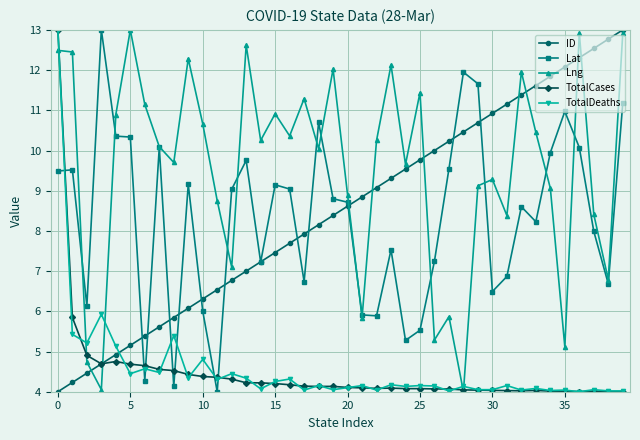

Does the chart display data point markers on the line(s)?

Yes